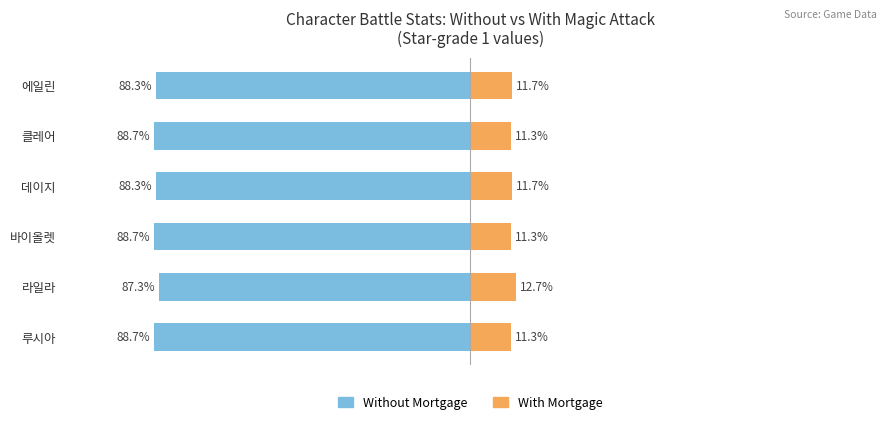

Count the With Mortgage values in the range 11 to 12.

5